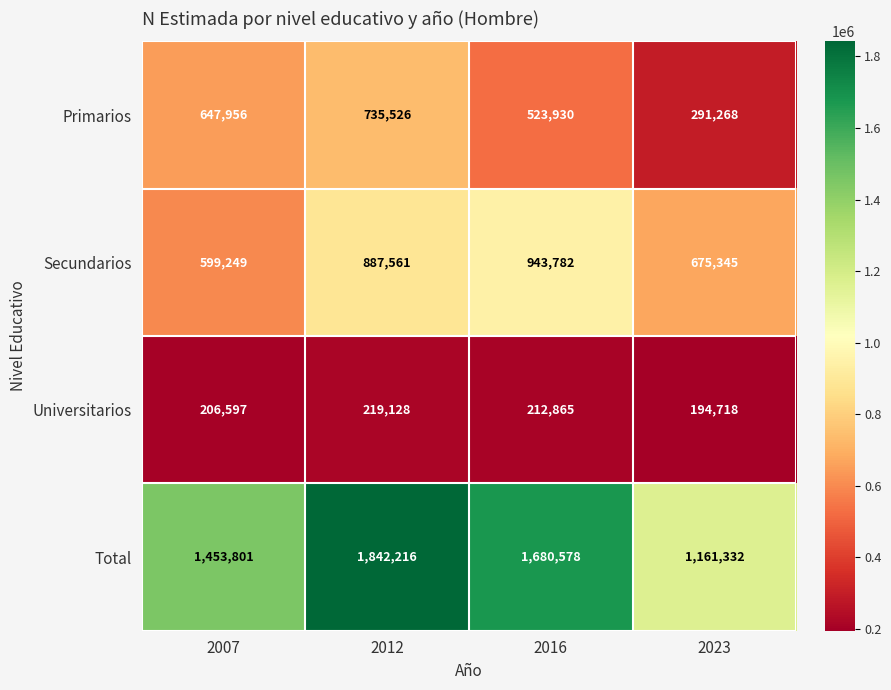

Which category has the lowest value in the Primarios series?

2023